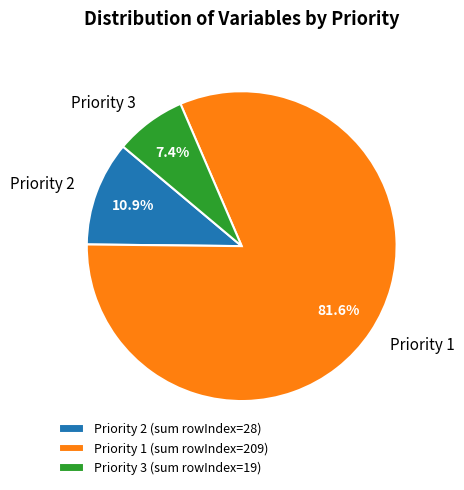

What percentage do Priority 3 and Priority 1 together represent?

89.1%